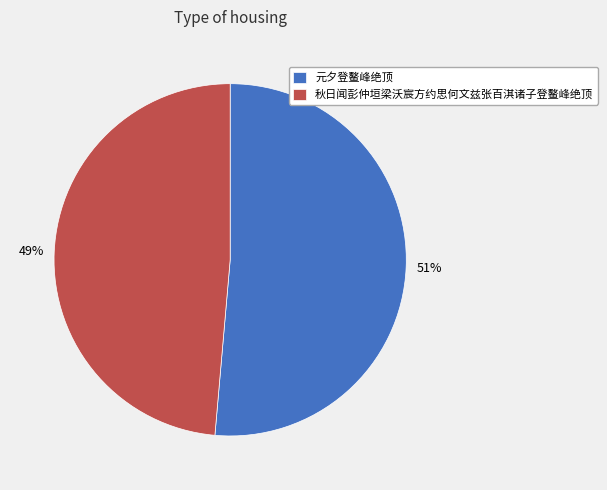

Rank the categories by value from lowest to highest.

秋日闻彭仲垣梁沃宸方约思何文兹张百淇诸子登鳌峰绝顶, 元夕登鳌峰绝顶